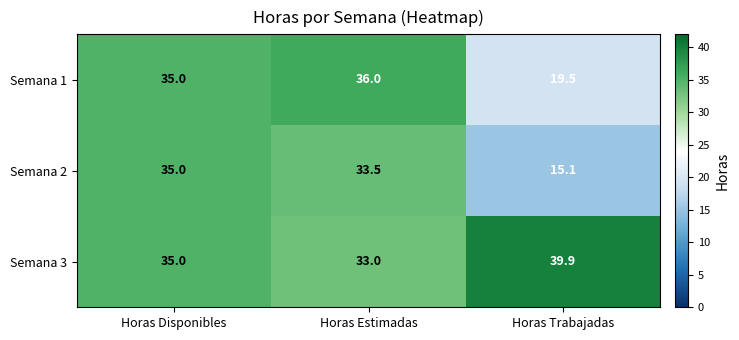

What value does the Semana 3 series have at Horas Trabajadas?

39.9